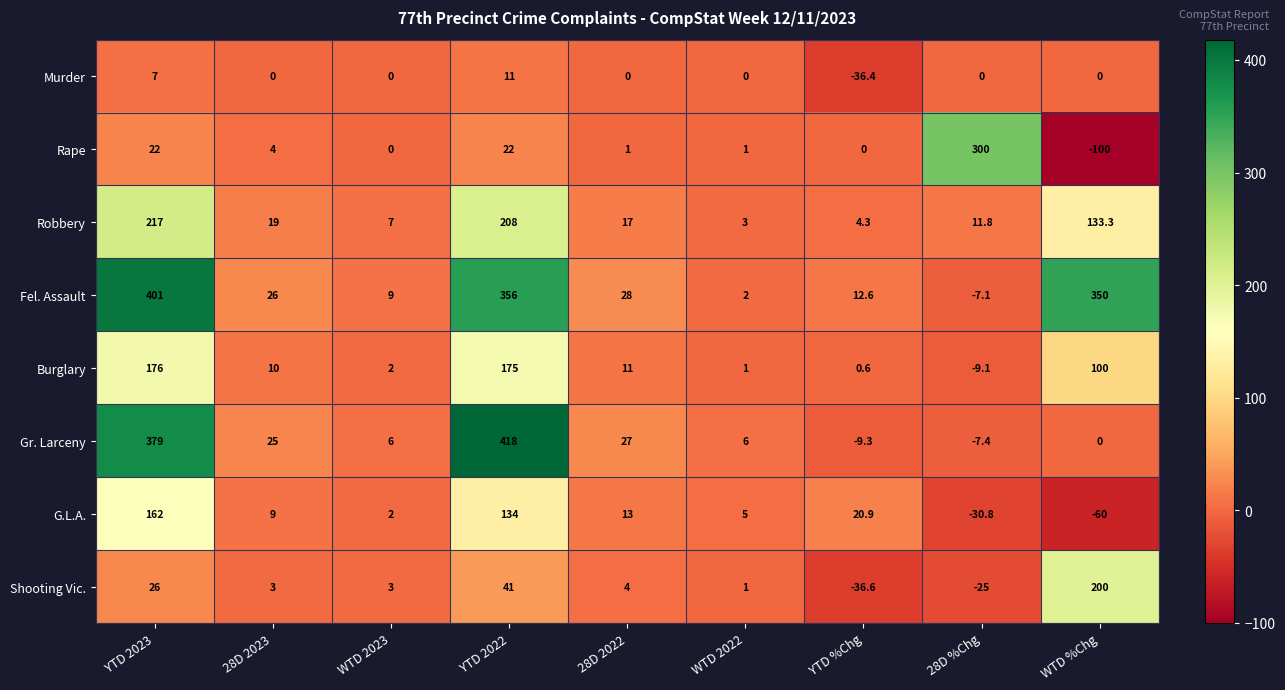

List the series in order of their peak value, lowest first.

Murder, G.L.A., Burglary, Shooting Vic., Robbery, Rape, Fel. Assault, Gr. Larceny